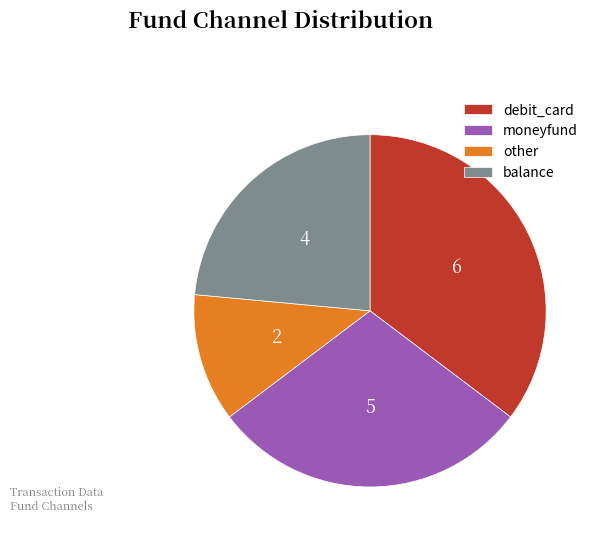

Is the sum of balance and other greater than half?

No